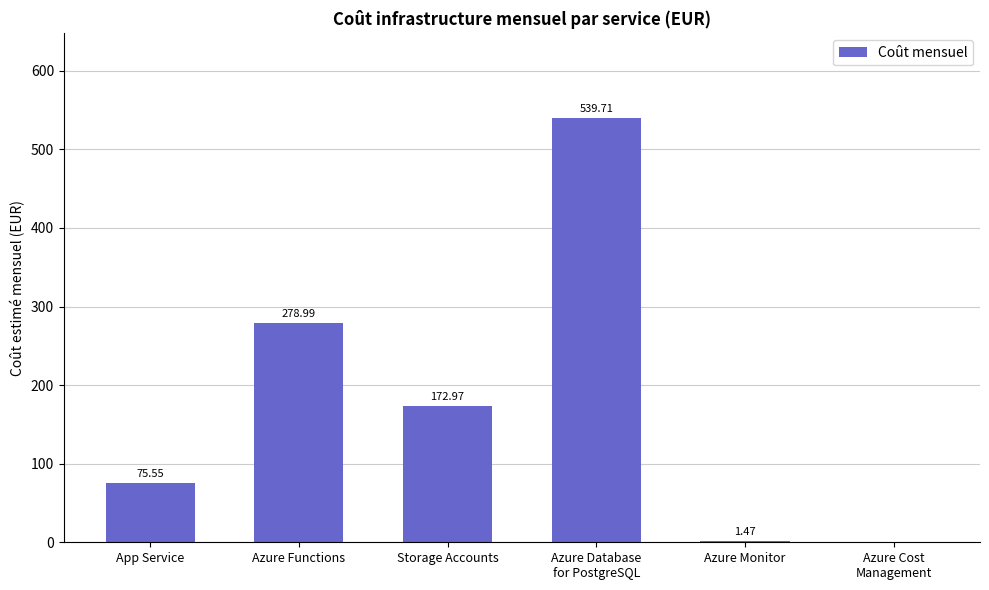

What is the sum of the values at Azure Monitor and Storage Accounts?

174.4